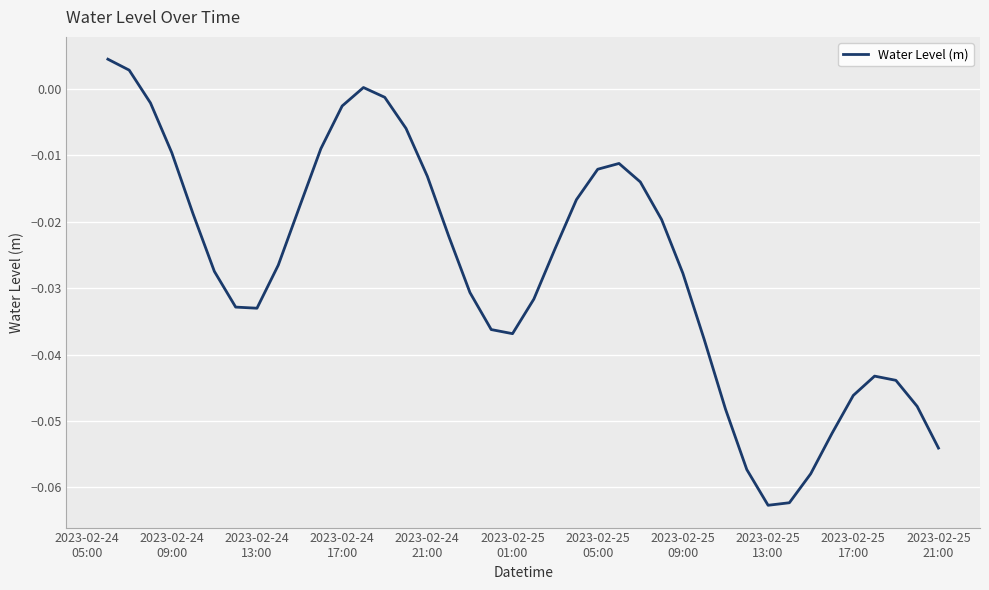

What is the smallest value displayed?

-0.1